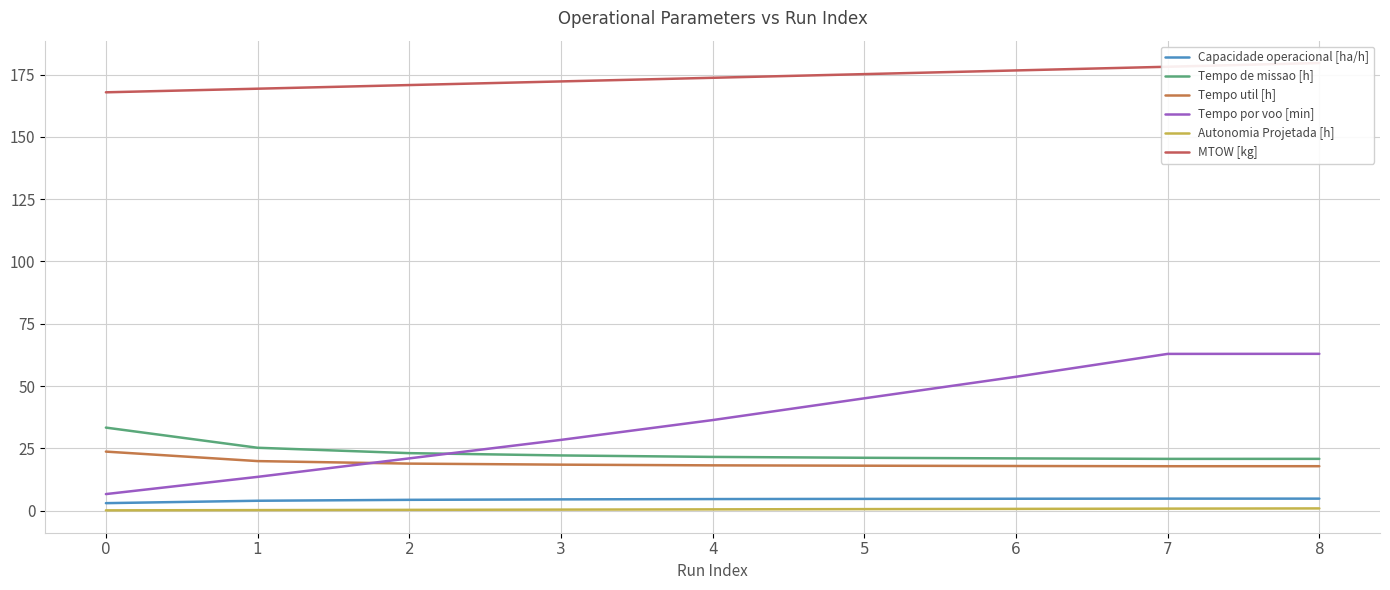

What is the lowest value of the Capacidade operacional [ha/h] series?

3.0